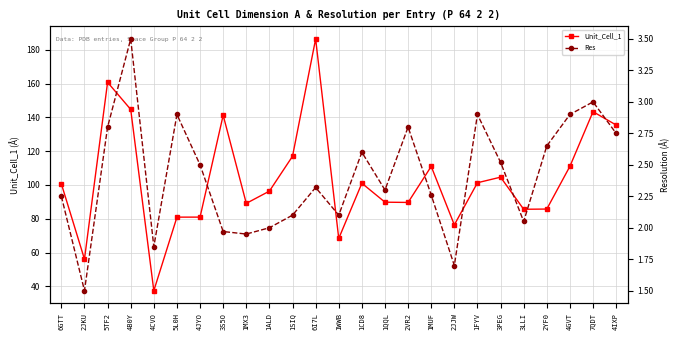

What is the label of the 5th point from the left?

4CVO